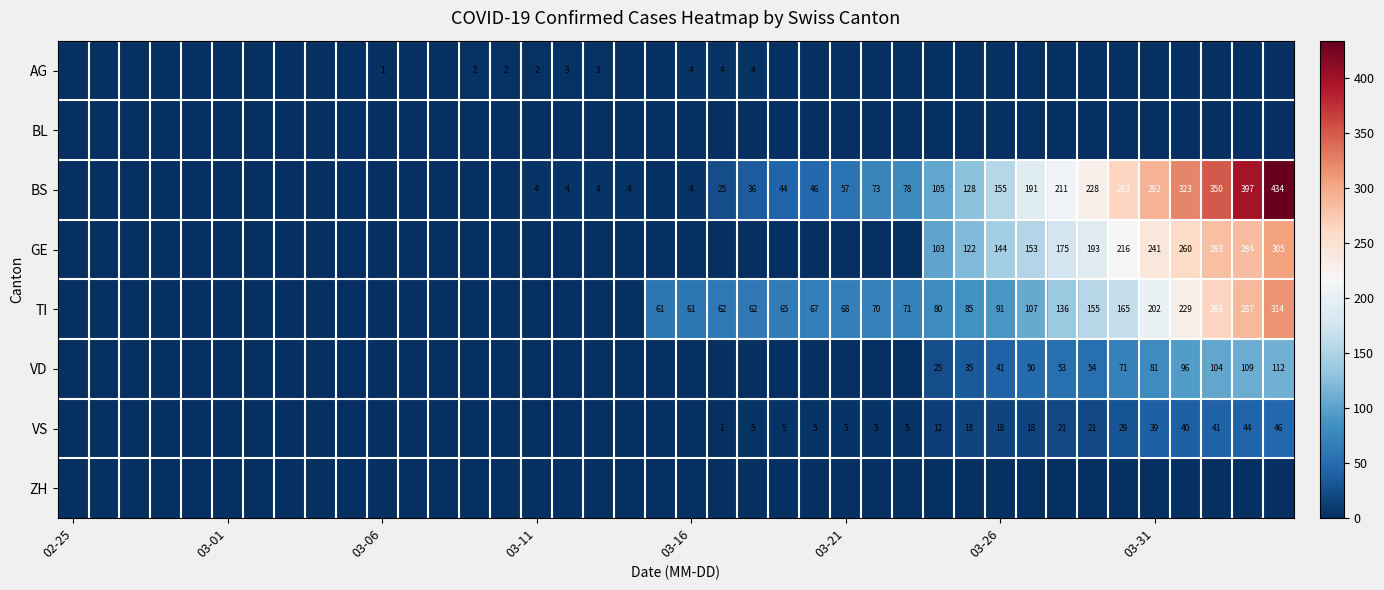

List the series in order of their peak value, lowest first.

BL, ZH, AG, VS, VD, GE, TI, BS